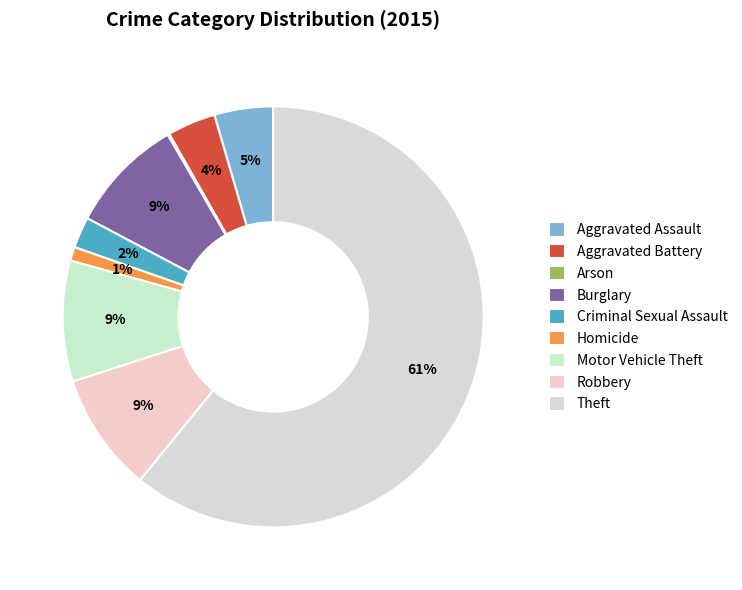

The Criminal Sexual Assault slice represents 14% of the pie. True or false?

False